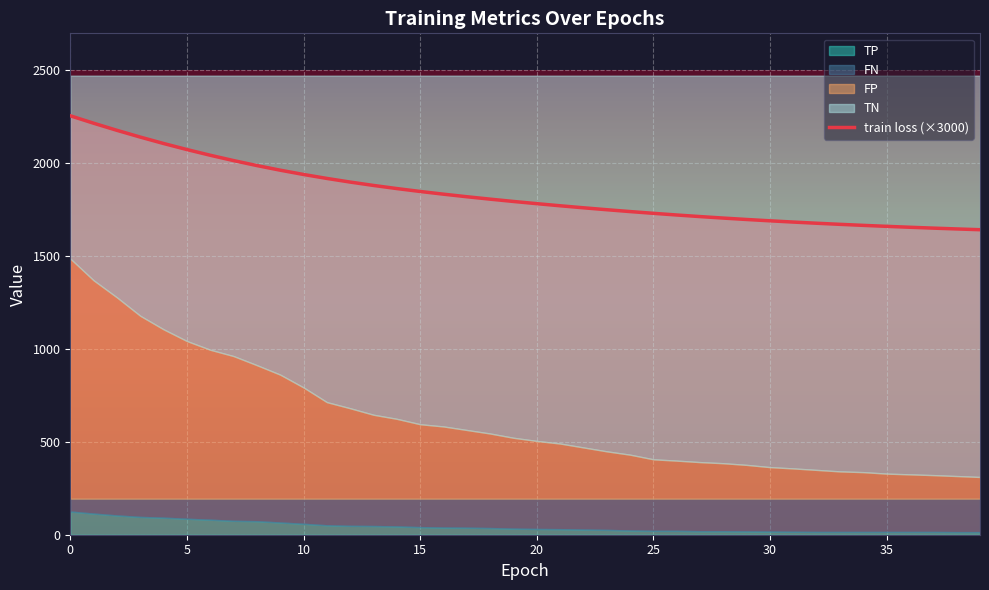

Which has a higher value, 27 or 33?

27